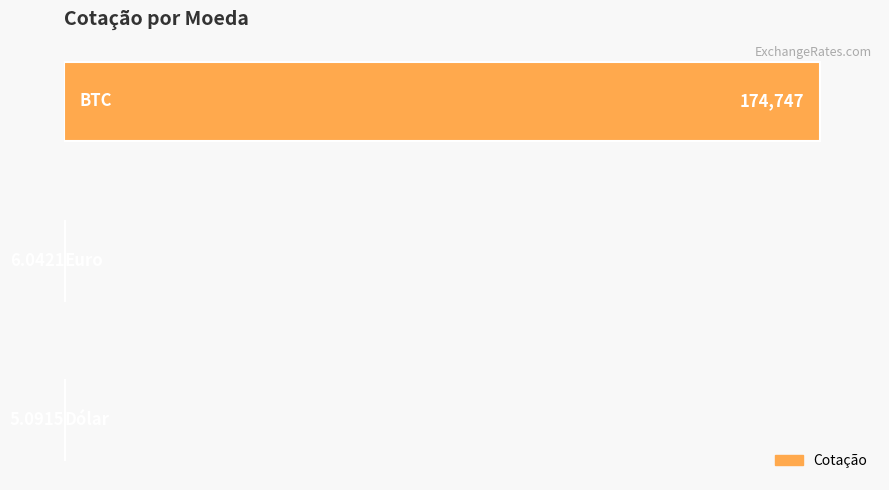

What is the sum of all values?

174758.1